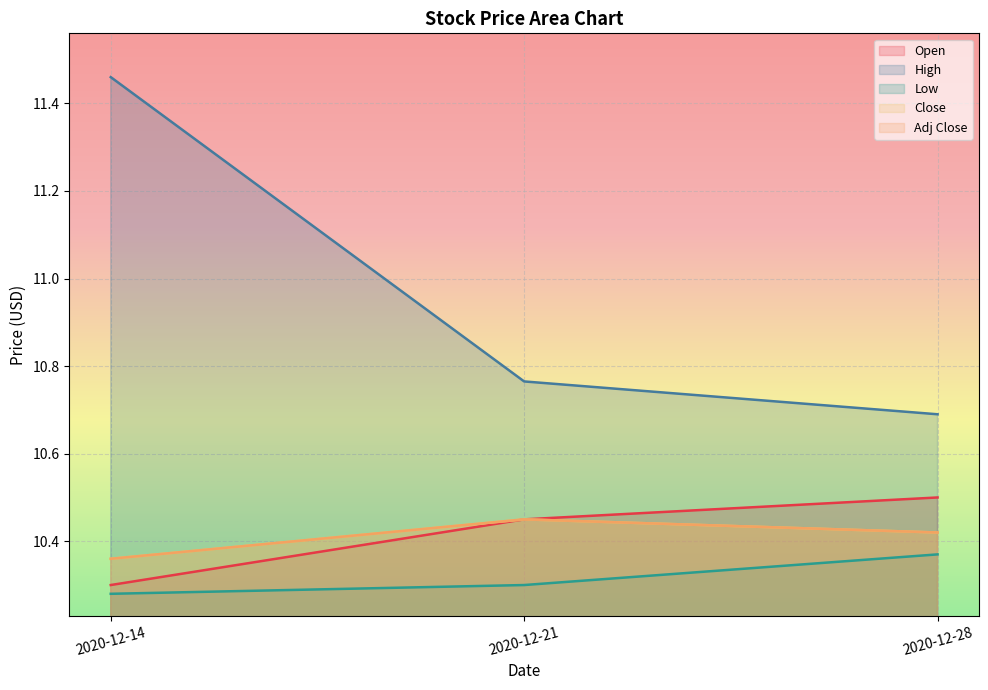

At 2020-12-14, list the series in order from largest to smallest.

High, Close, Adj Close, Open, Low